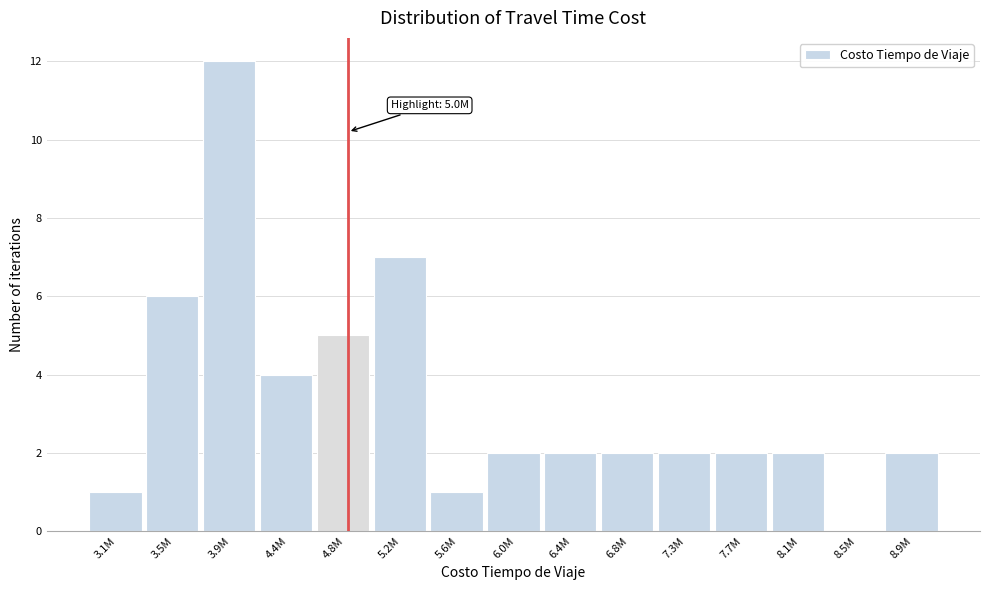

Reading right to left, extract all data points from this chart.

8.9M=2	8.5M=0	8.1M=2	7.7M=2	7.3M=2	6.8M=2	6.4M=2	6.0M=2	5.6M=1	5.2M=7	4.8M=5	4.4M=4	3.9M=12	3.5M=6	3.1M=1